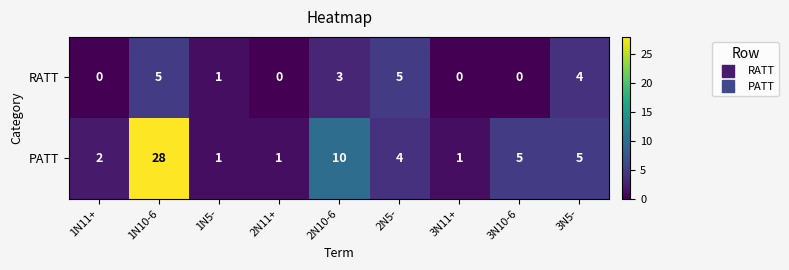

What is the difference between the maximum and minimum values in the PATT series?

27